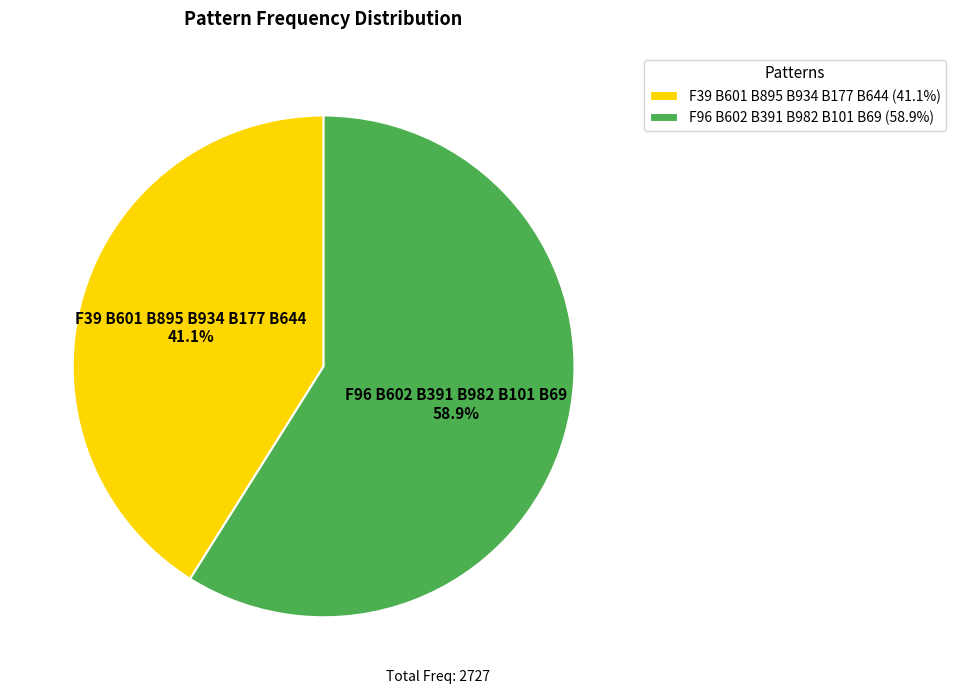

To the nearest percent, what is the difference between the largest and smallest slice percentages?

18%